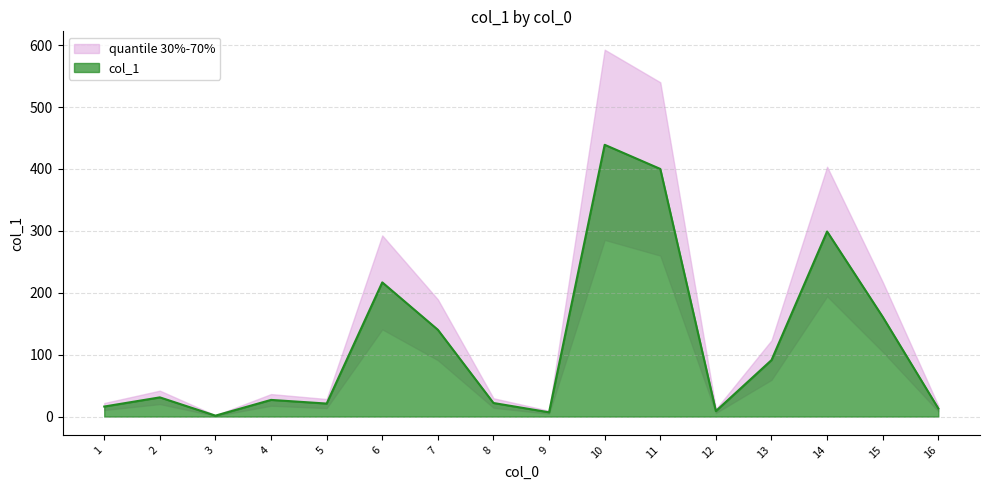

What is the value of the 1st point from the left?

13.1